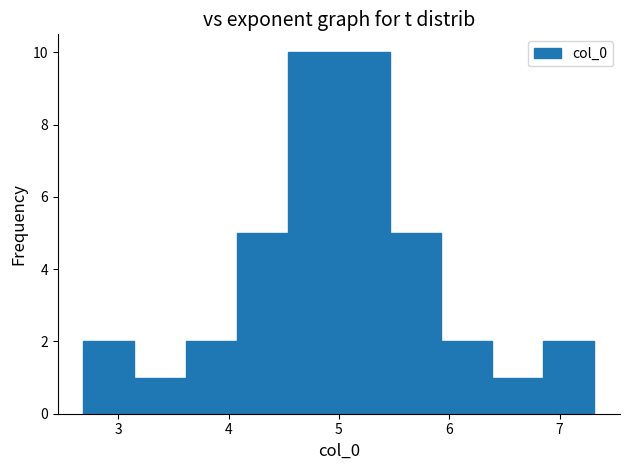

Reading left to right, list every bar in this chart as the range it spans on the x-axis followed by its height. Neither the bar edges nor the heights are printed on the chart, so give them approximately, as read against the axes.

2.7 to 3.1: 2
3.1 to 3.6: 1
3.6 to 4.1: 2
4.1 to 4.5: 5
4.5 to 5.0: 10
5.0 to 5.5: 10
5.5 to 5.9: 5
5.9 to 6.4: 2
6.4 to 6.9: 1
6.9 to 7.3: 2